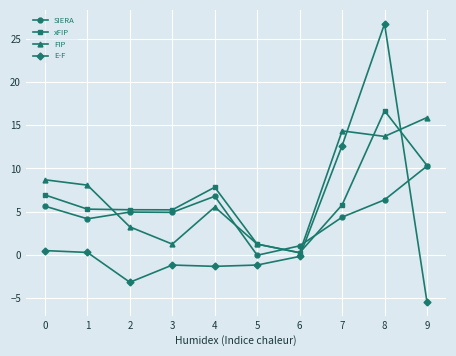

Which category has the highest value in the xFIP series?

8